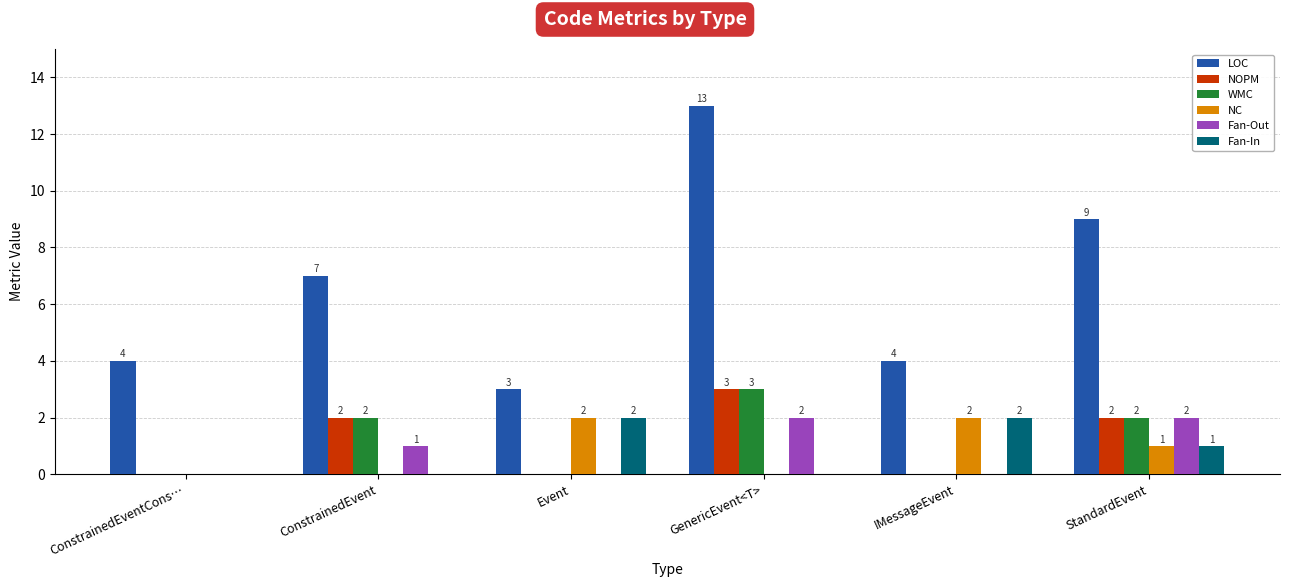

The value of Fan-Out at IMessageEvent is 0. True or false?

True